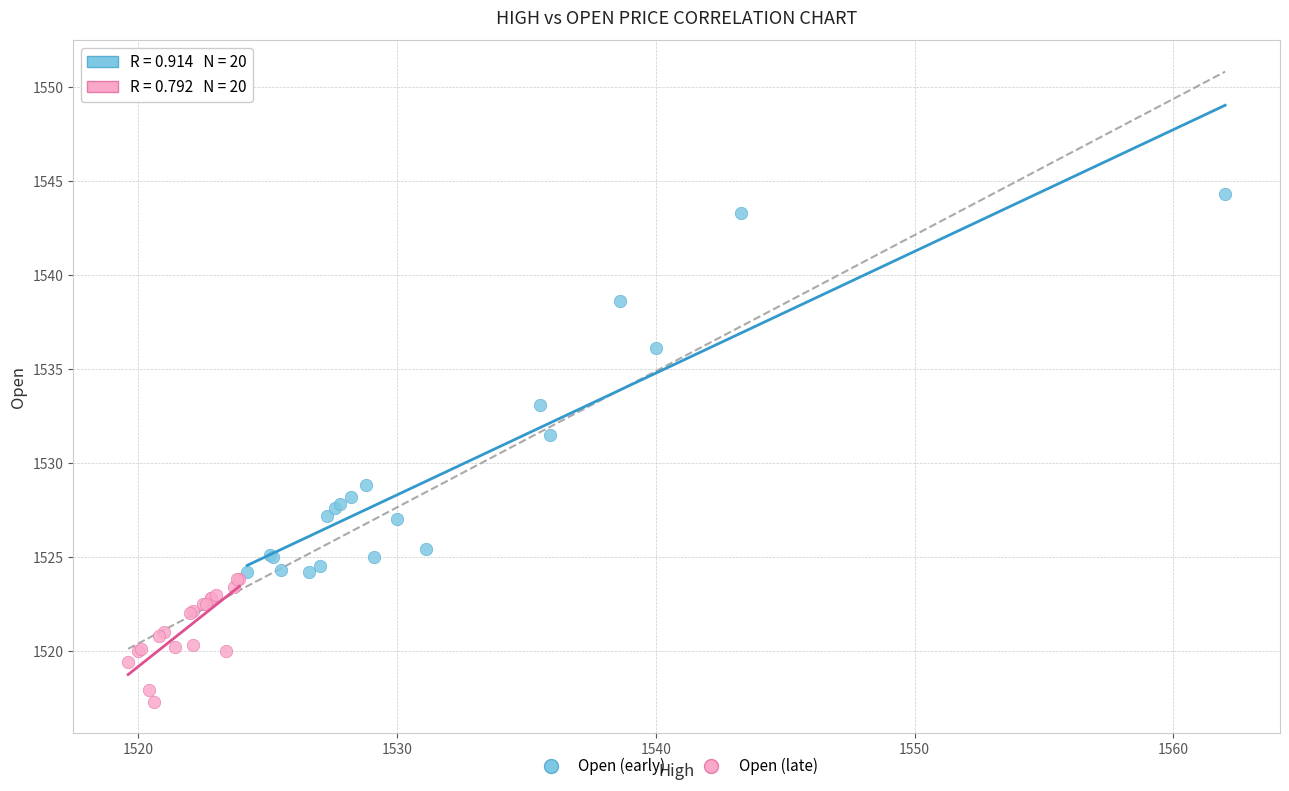

Which series has the largest Y range (max minus min)?

Open (early)